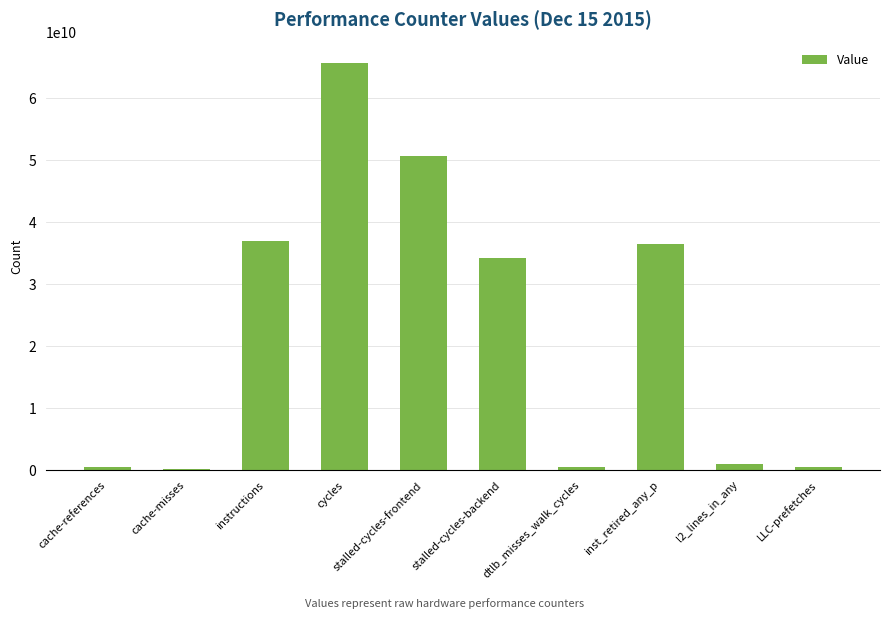

What value does the data have at stalled-cycles-frontend, to the nearest 50?

50683597200